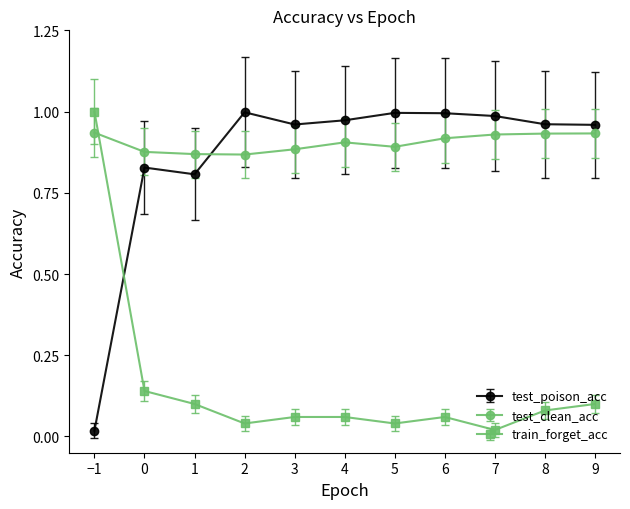

What are all the series names shown in the legend?

test_poison_acc, test_clean_acc, train_forget_acc